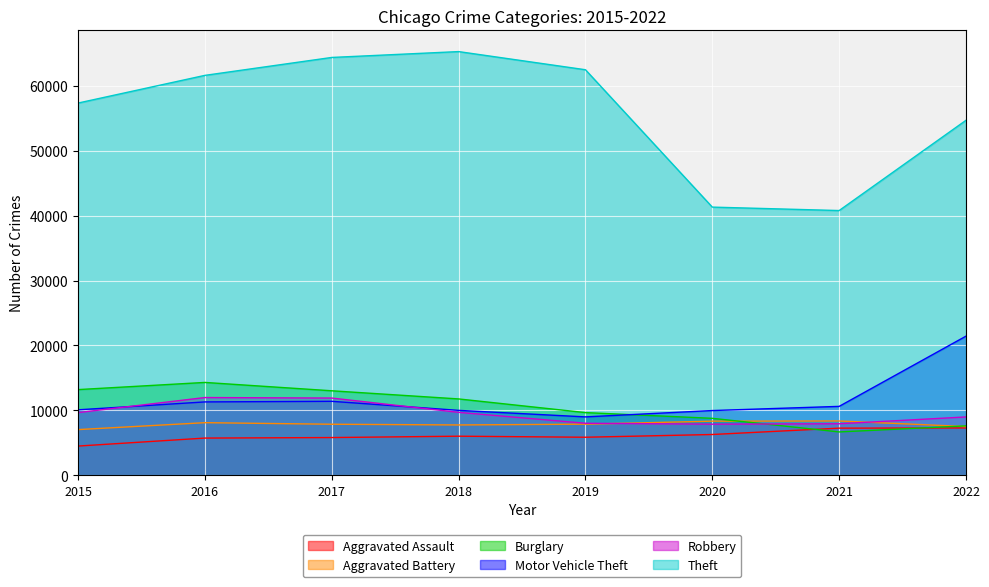

Which series has the widest spread of values?

Theft